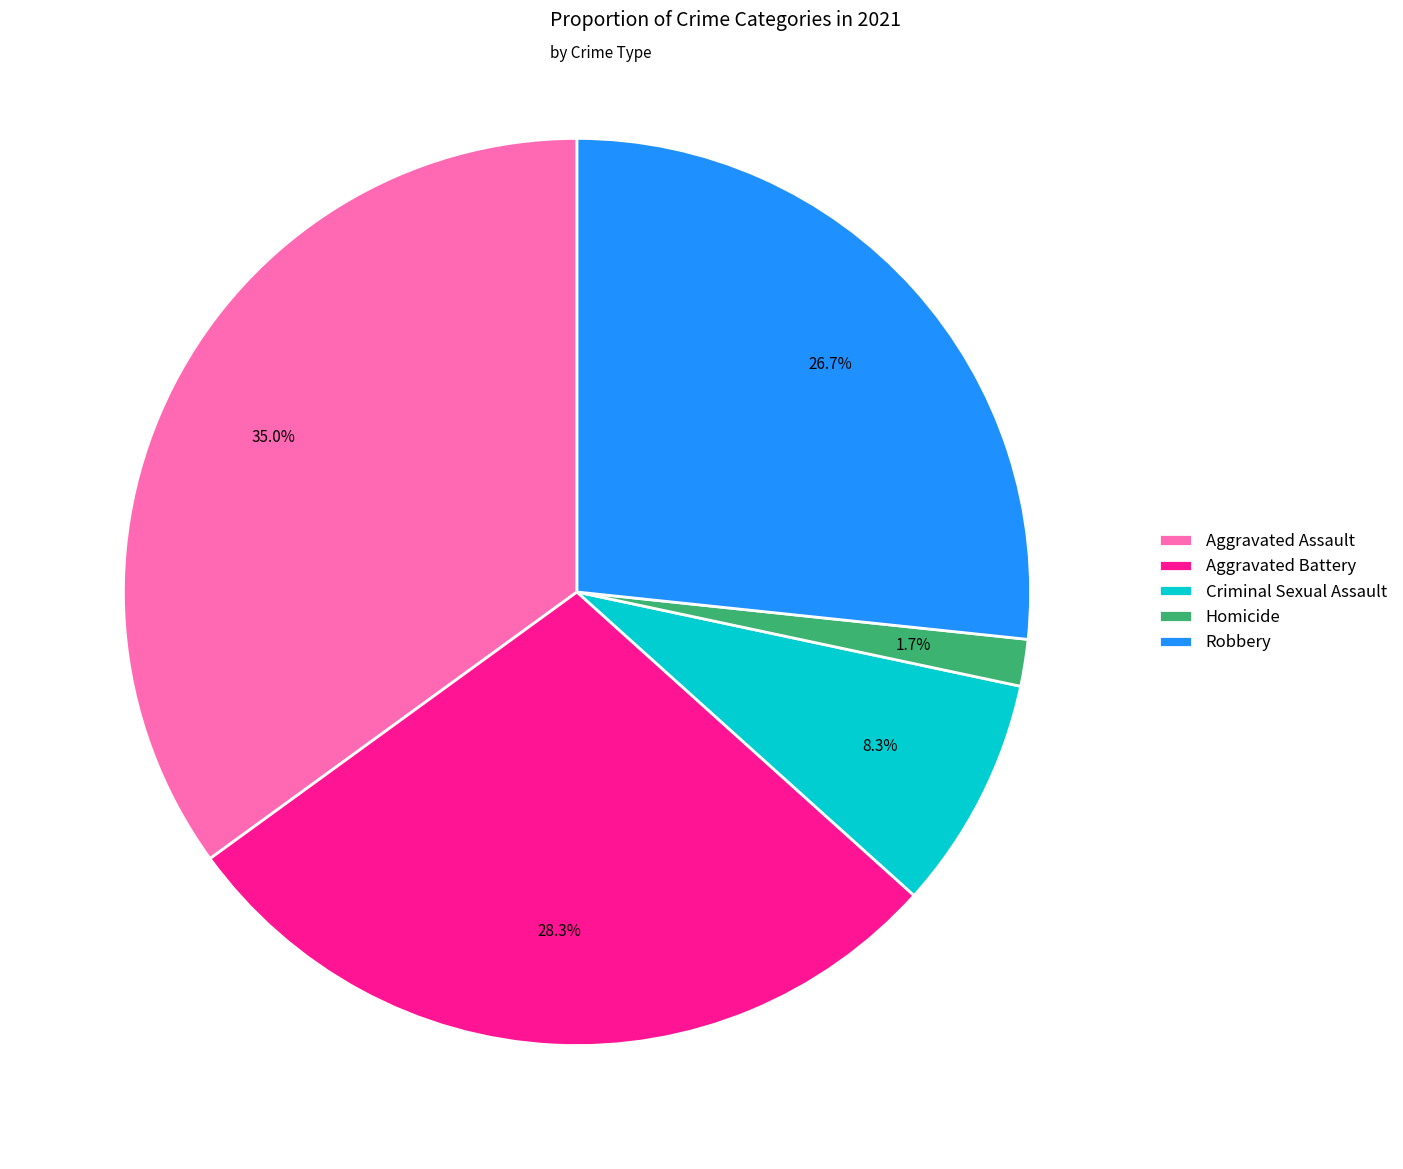

Is it true that Aggravated Assault is 44% of the pie?

False